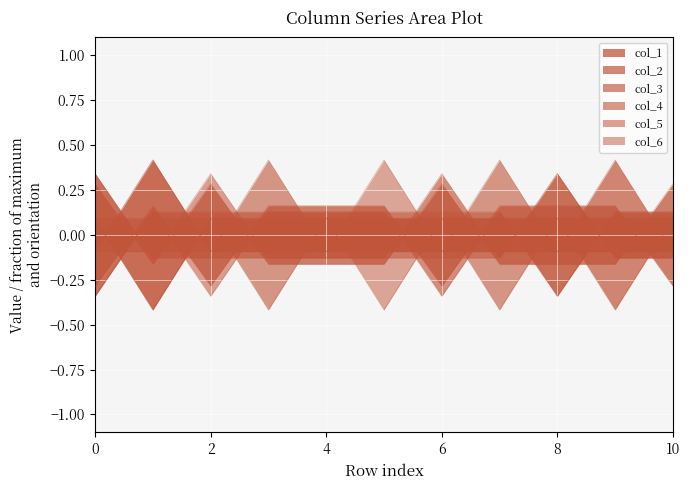

Reading right to left, what are all the values shown in this chart?

col_1: 10=0.3	9=-0.2	8=-0.2	7=-0.2	6=0.3	5=-0.2	4=-0.2	3=-0.2	2=0.3	1=-0.2	0=0.3
col_2: 10=0.1	9=-0.4	8=0.1	7=0.1	6=0.1	5=0.1	4=0.1	3=0.1	2=0.1	1=-0.4	0=0.1
col_3: 10=-0.1	9=-0.1	8=0.3	7=-0.1	6=0.3	5=-0.1	4=-0.1	3=-0.1	2=-0.1	1=-0.1	0=0.3
col_4: 10=0.1	9=0.1	8=0.1	7=-0.4	6=0.1	5=0.1	4=0.1	3=-0.4	2=0.1	1=0.1	0=0.1
col_5: 10=-0.1	9=-0.1	8=0.3	7=-0.1	6=-0.1	5=-0.1	4=-0.1	3=-0.1	2=0.3	1=-0.1	0=0.3
col_6: 10=0.1	9=0.1	8=0.1	7=0.1	6=0.1	5=-0.4	4=0.1	3=0.1	2=0.1	1=-0.4	0=0.1